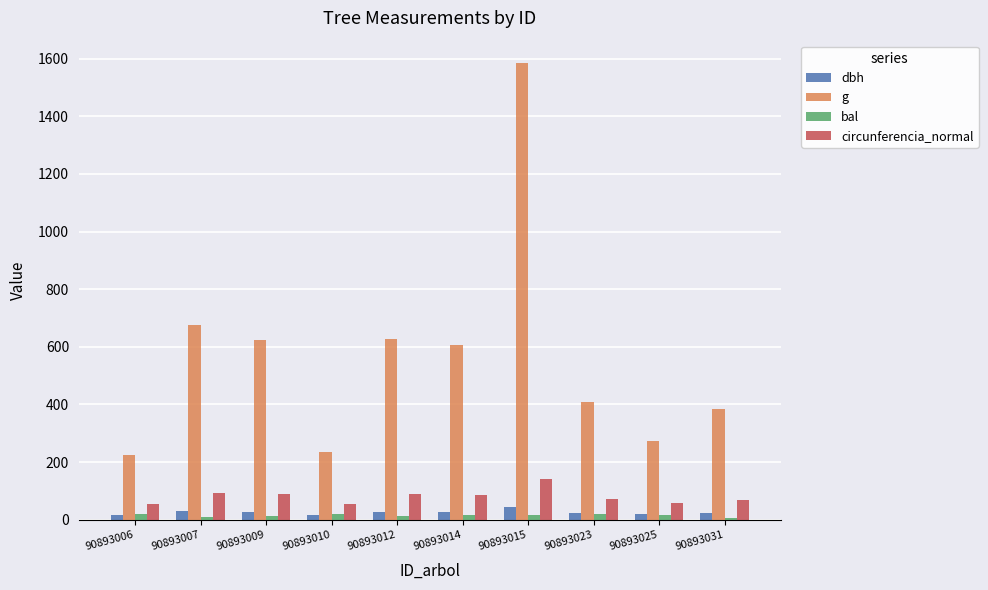

The value of dbh at 90893031 is 22.1. True or false?

True